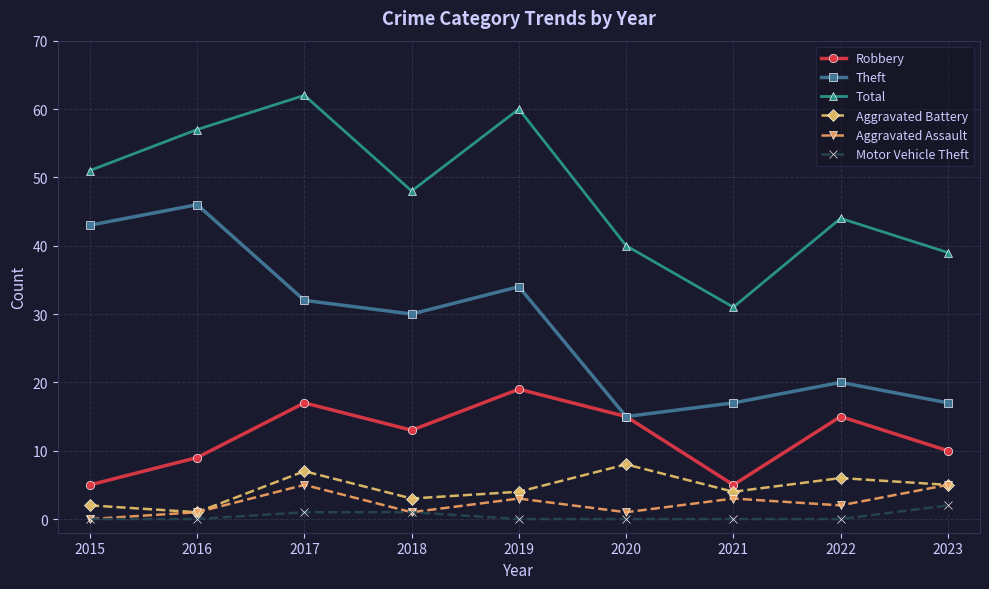

Count the number of data series in this chart.

6